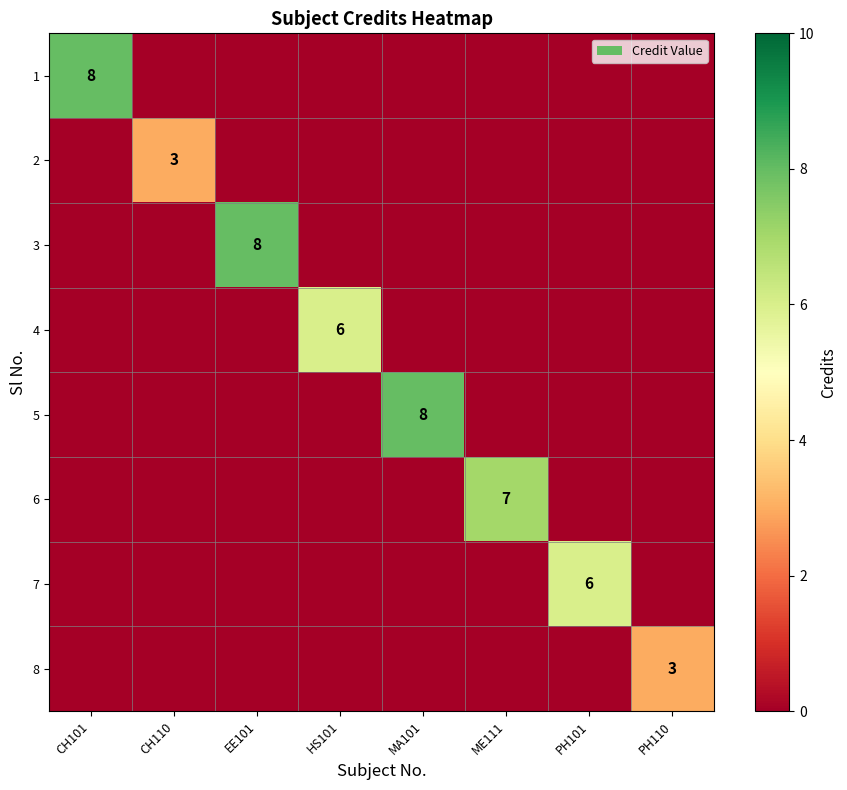

The 7 series shows 6 at PH101. True or false?

True